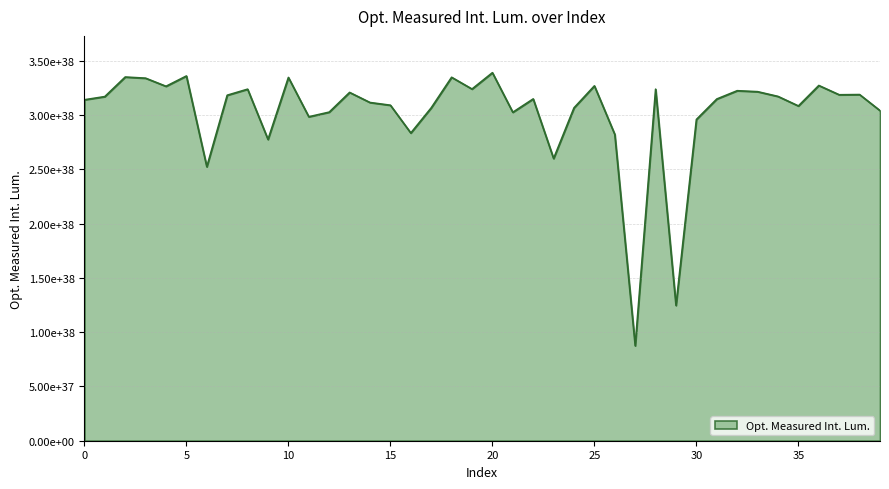

What is the value of the 15th point from the left?

311654485881776401040159933082055475200